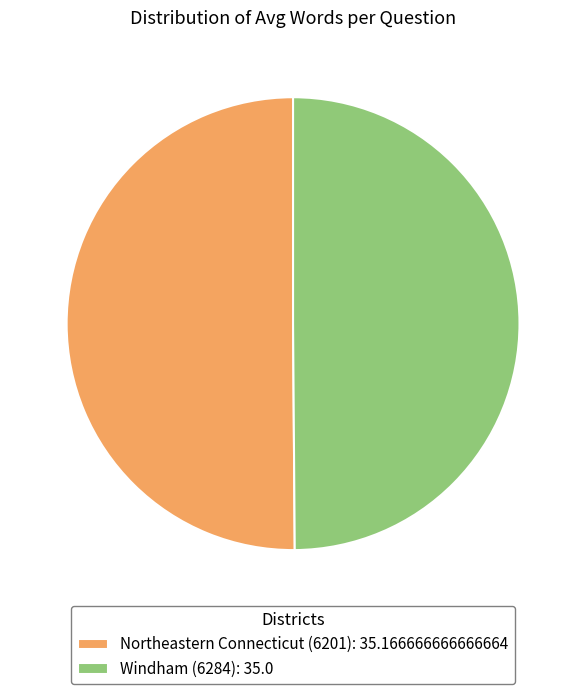

True or false: Northeastern Connecticut (6201) accounts for 56% of the total.

False